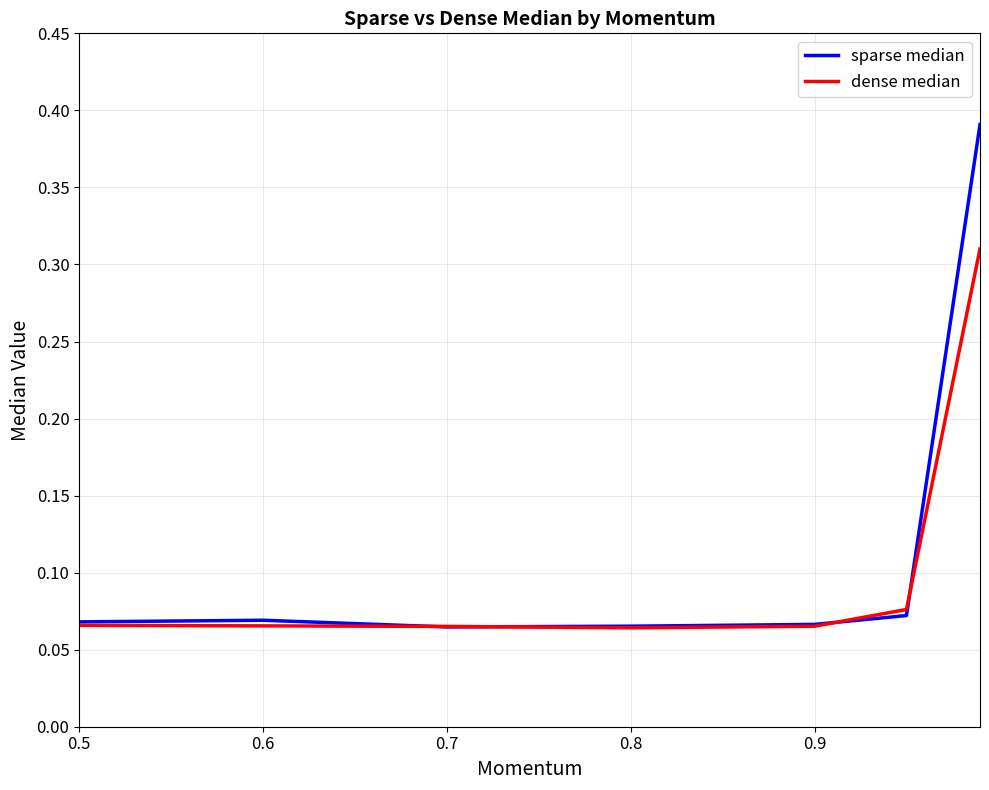

What is the label of the 3rd point from the right?

0.7